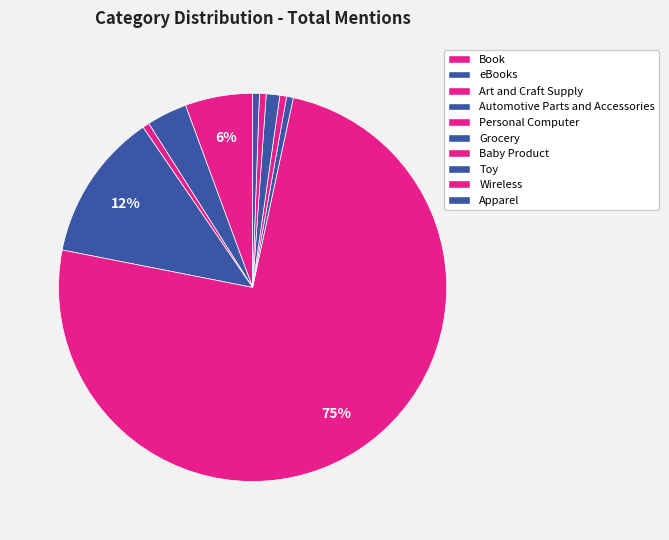

Combined, do Wireless and Apparel account for over 50%?

No